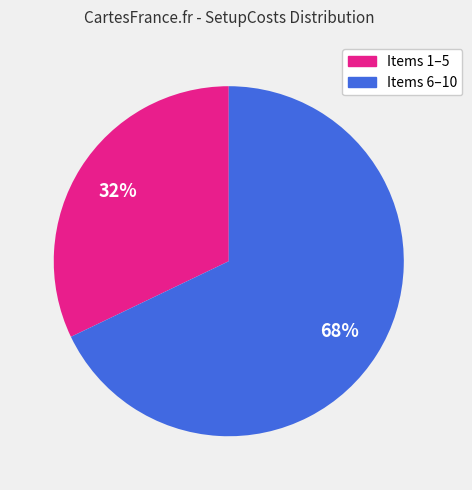

To the nearest percent, what is the average slice percentage?

50%